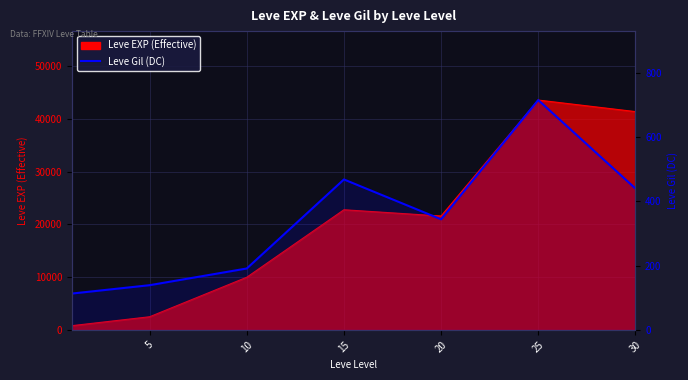

What is the smallest value displayed?

113